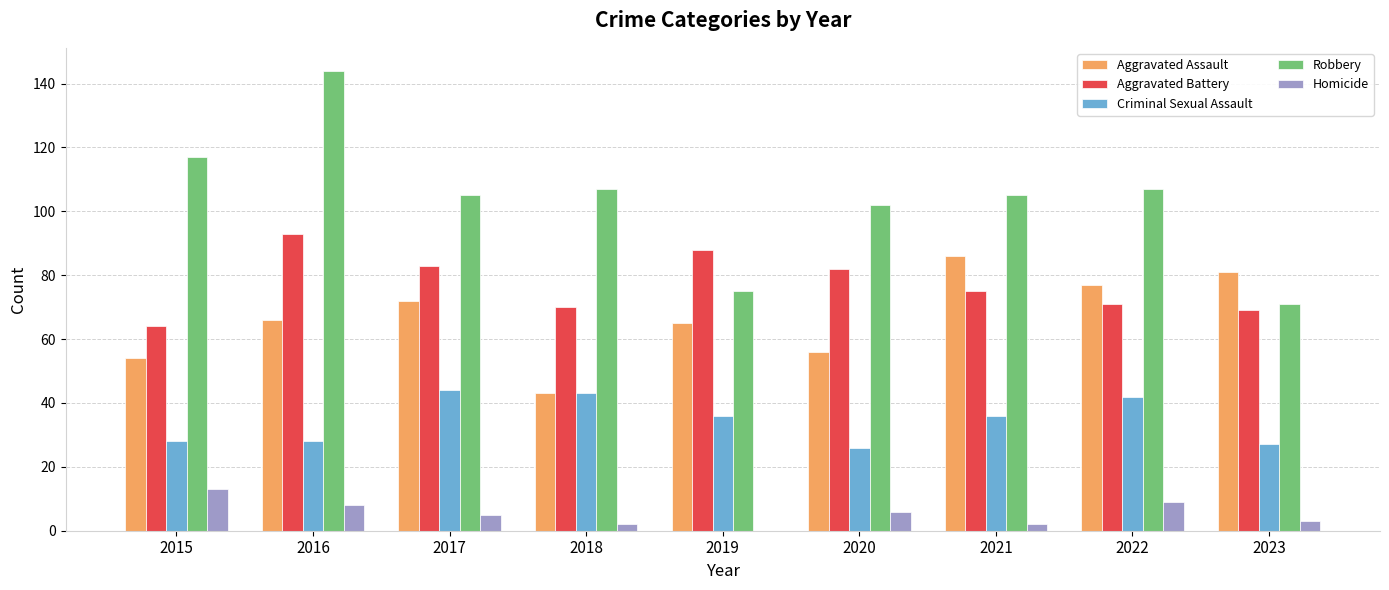

Which series has the largest total across all categories?

Robbery